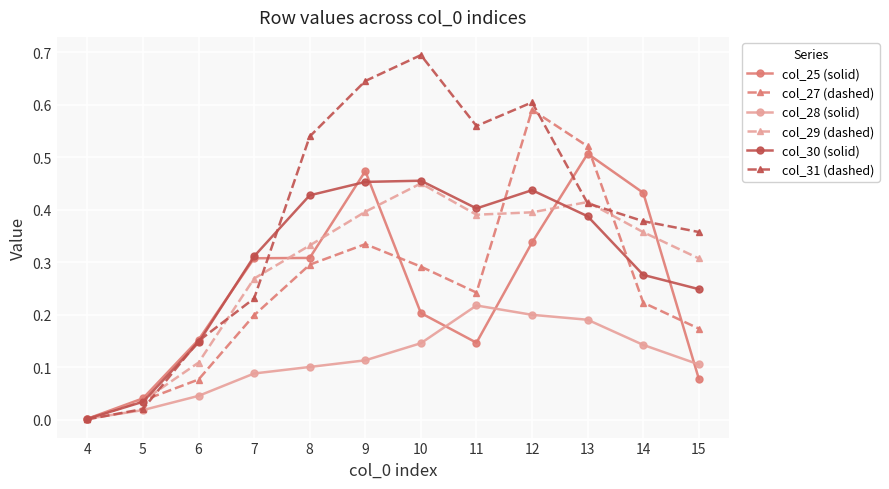

List the labels in order of col_31 (dashed) value, smallest first.

4, 5, 6, 7, 15, 14, 13, 8, 11, 12, 9, 10